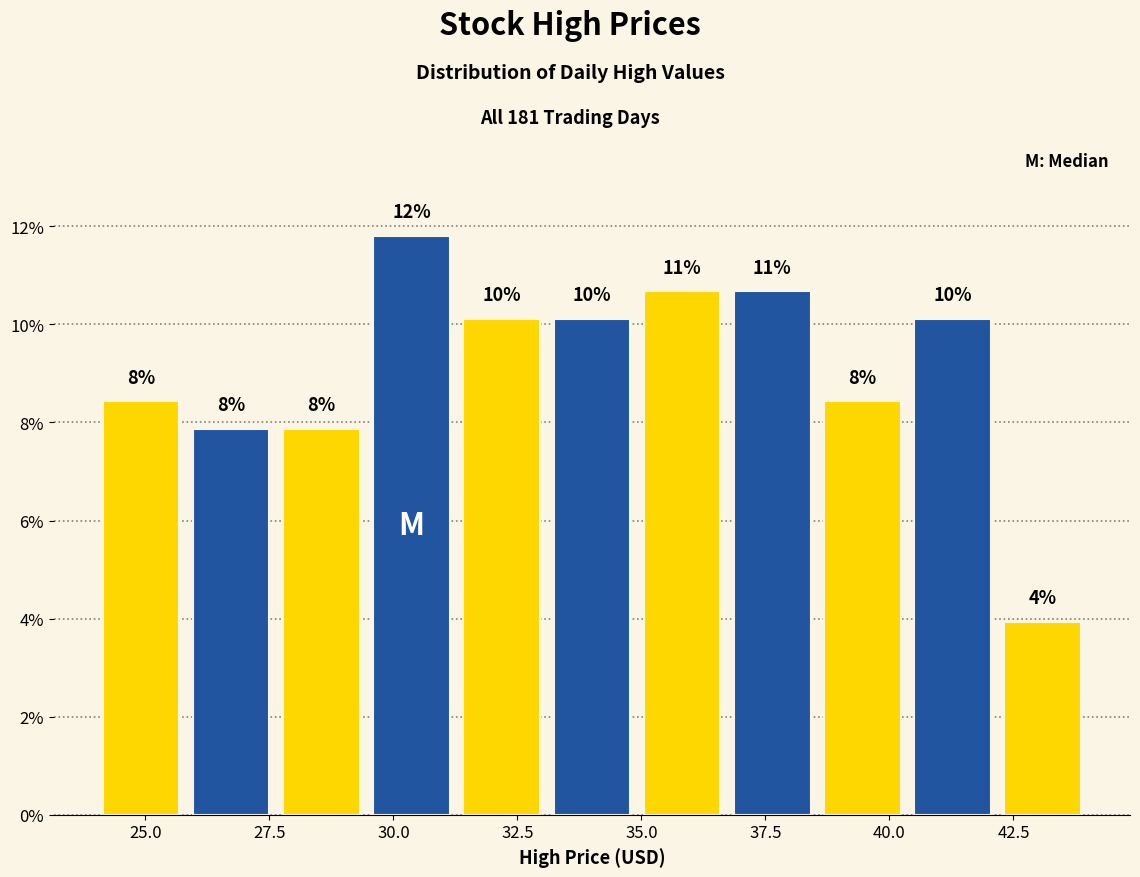

Around what value on the x-axis is the tallest bar? Give the approximate position of its centre, as read against the axis.

30.5